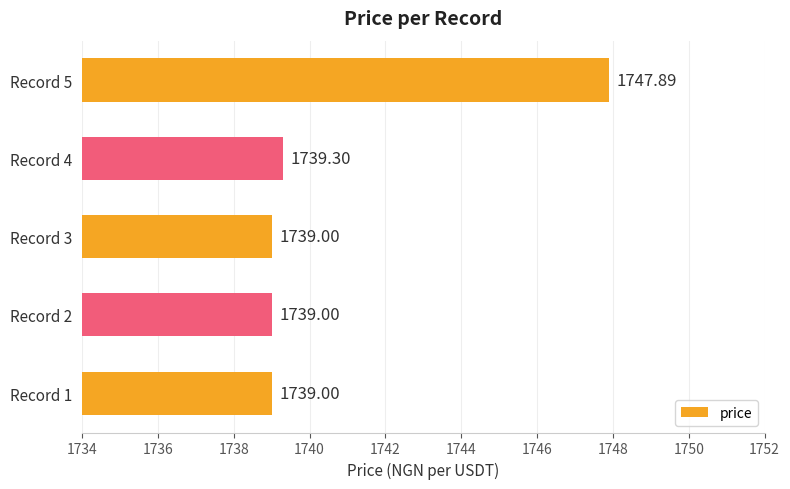

What is the change in value from Record 1 to Record 4?

+0.3